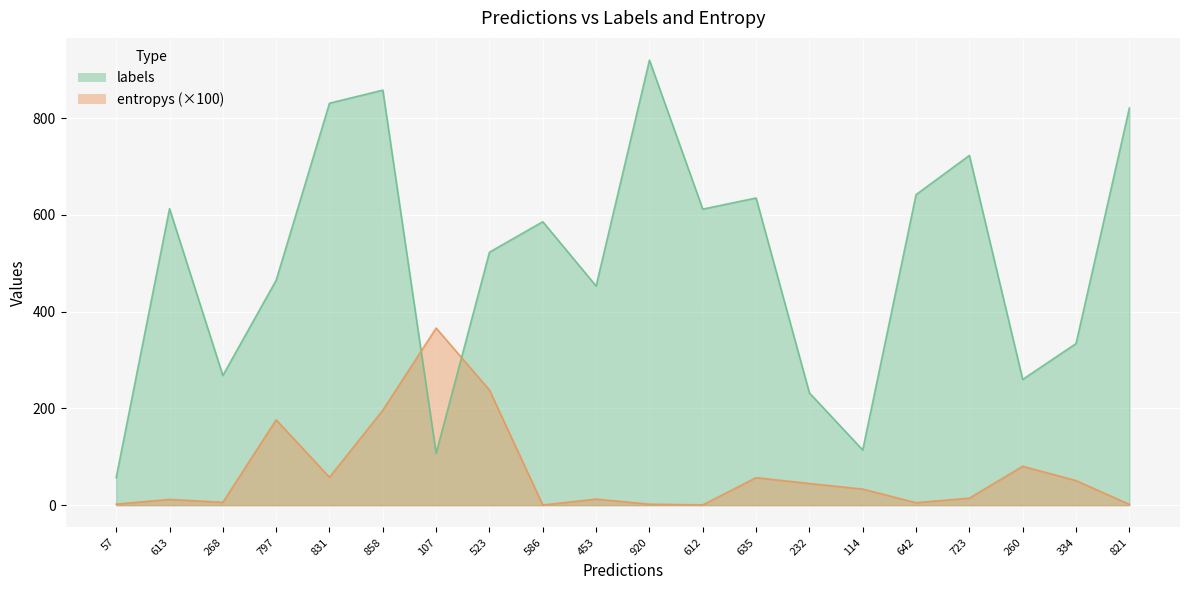

What is the approximate value of labels at 797?

465.0